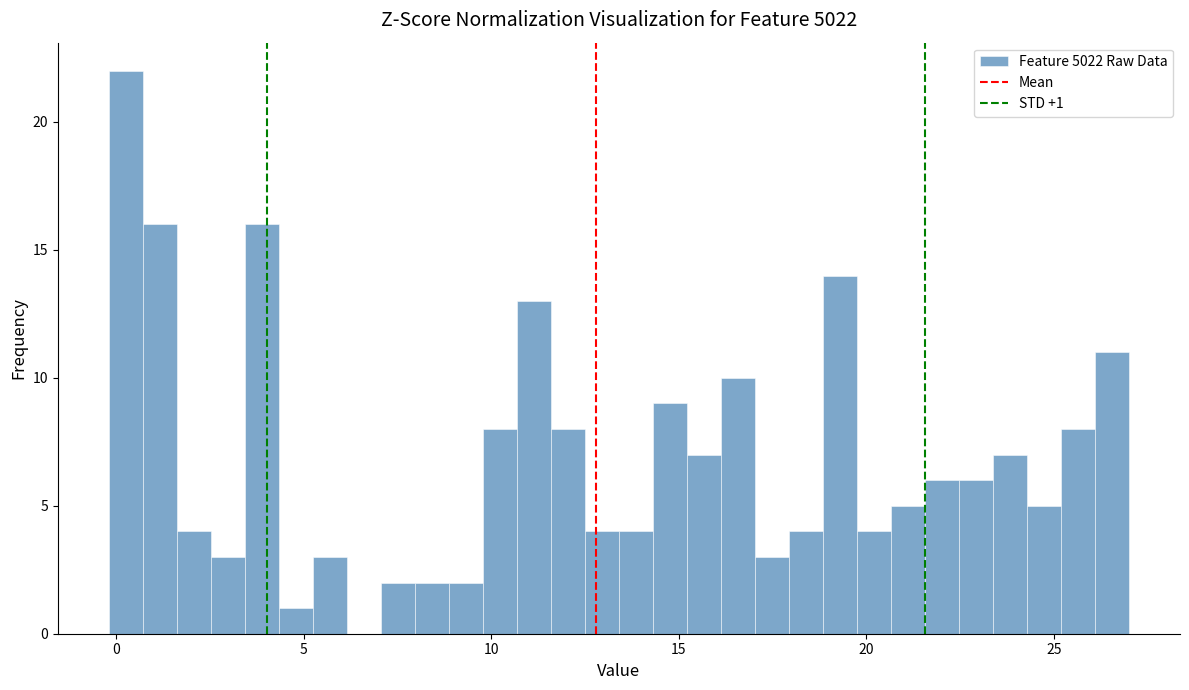

Around what value on the x-axis is the tallest bar? Give the approximate position of its centre, as read against the axis.

0.5